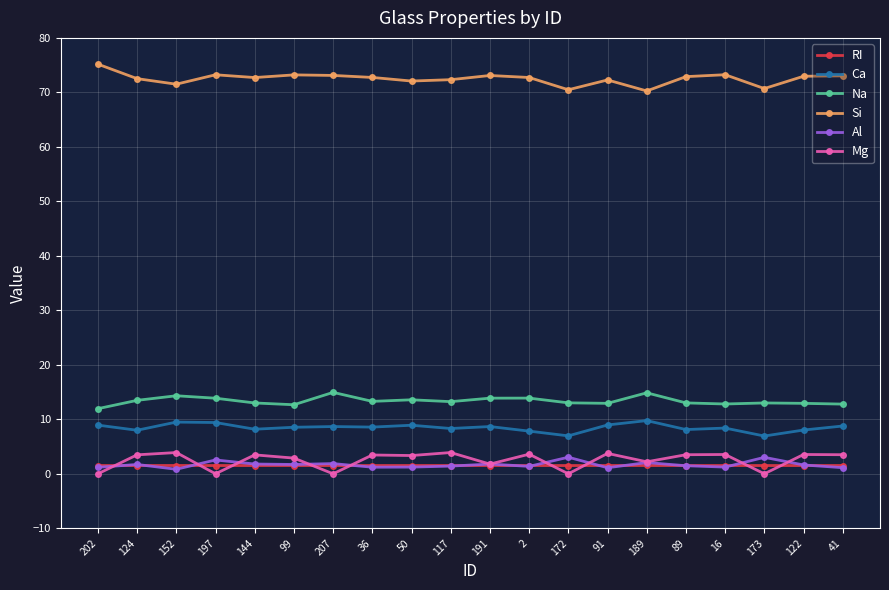

What is the value of the Mg point at the 3rd from the left?

3.9